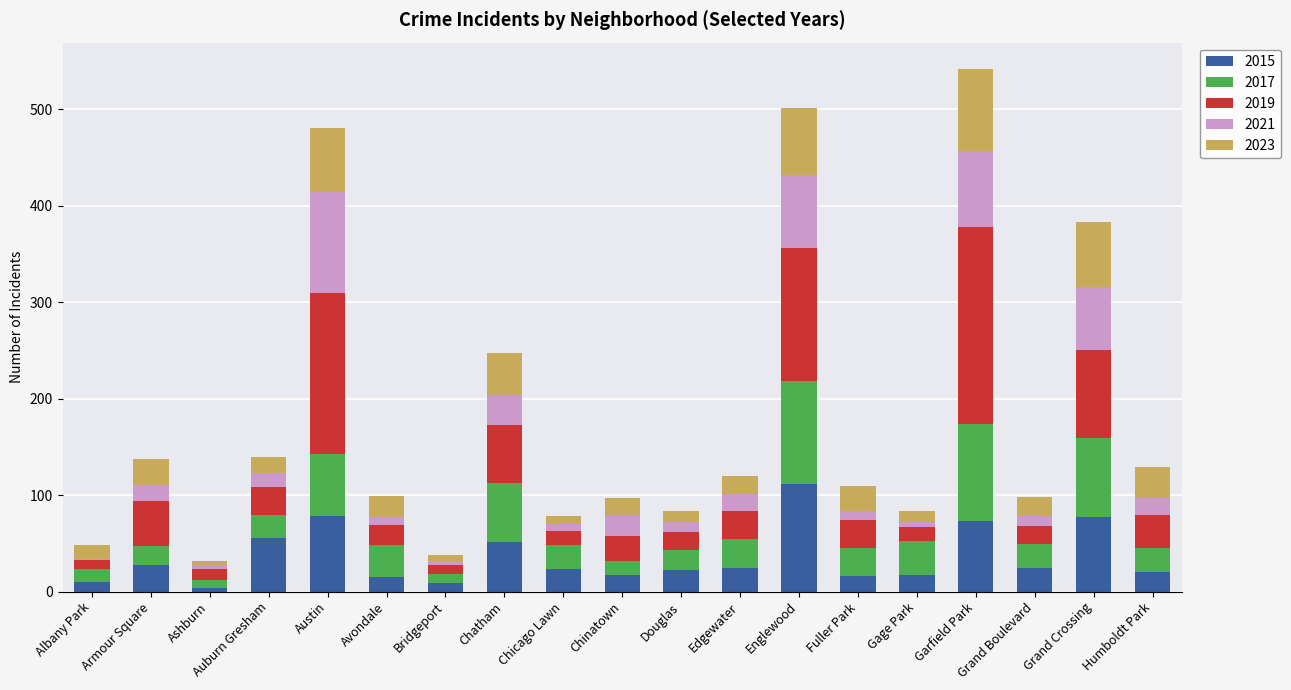

Which category has the highest value in the 2015 series?

Englewood